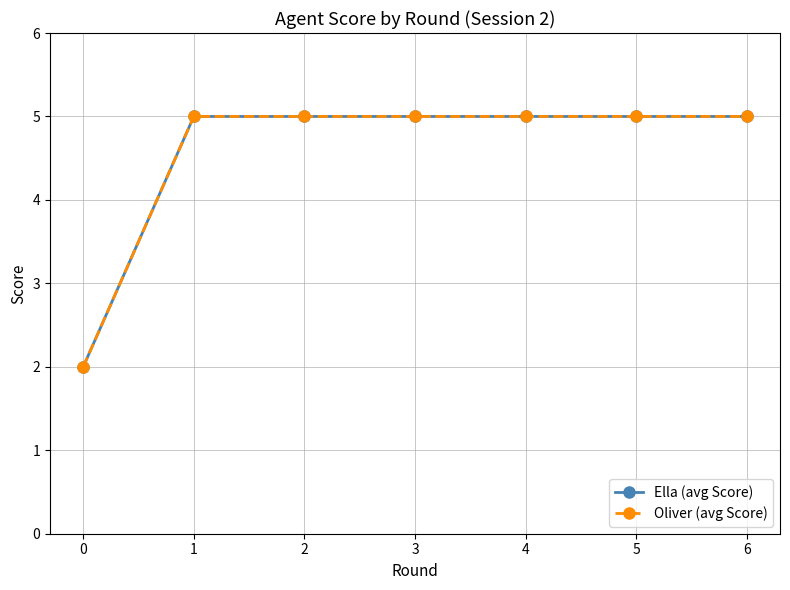

What is the sum of the Ella (avg Score) values at 0 and 1?

7